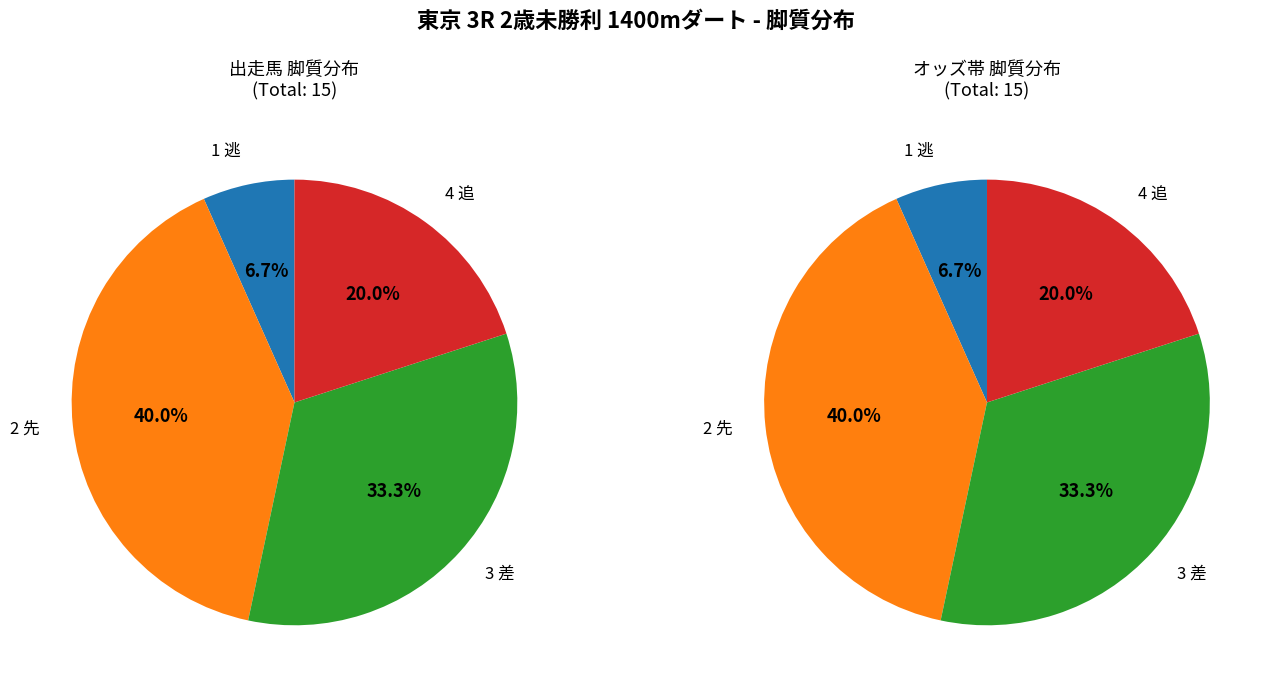

What is the largest slice in the pie chart?

2 先